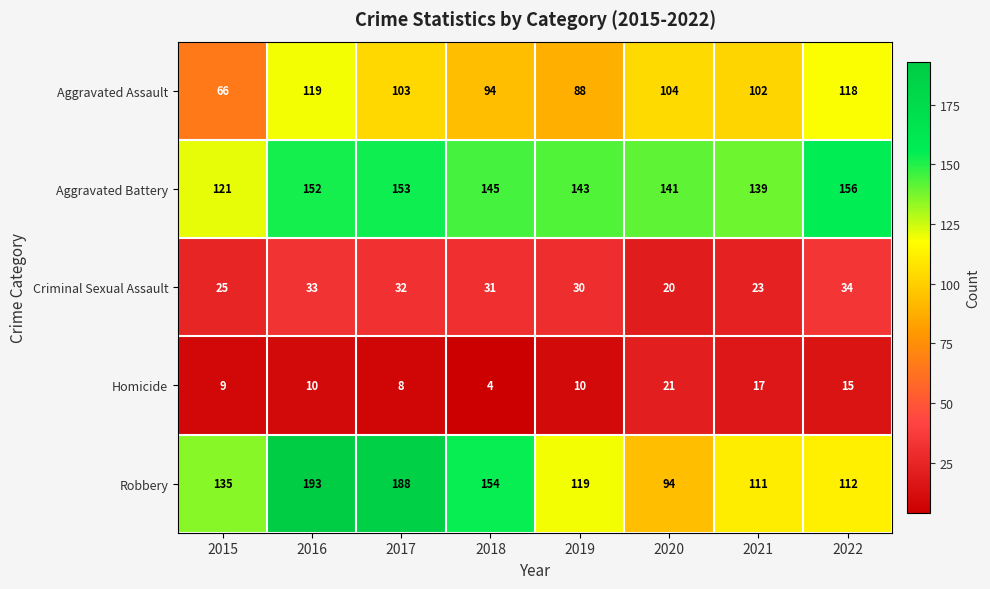

What is the difference between the maximum and minimum values in the Criminal Sexual Assault series?

14